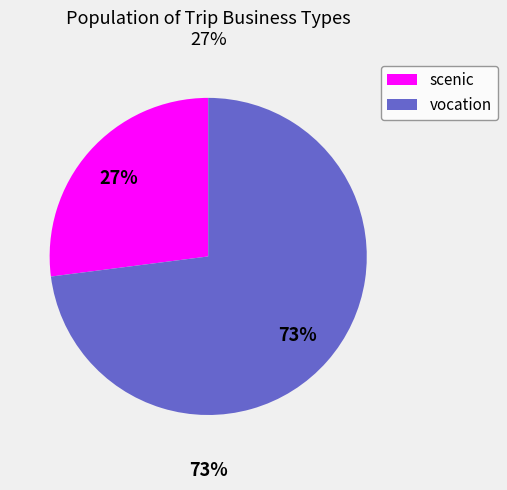

How many segments does this pie chart have?

2